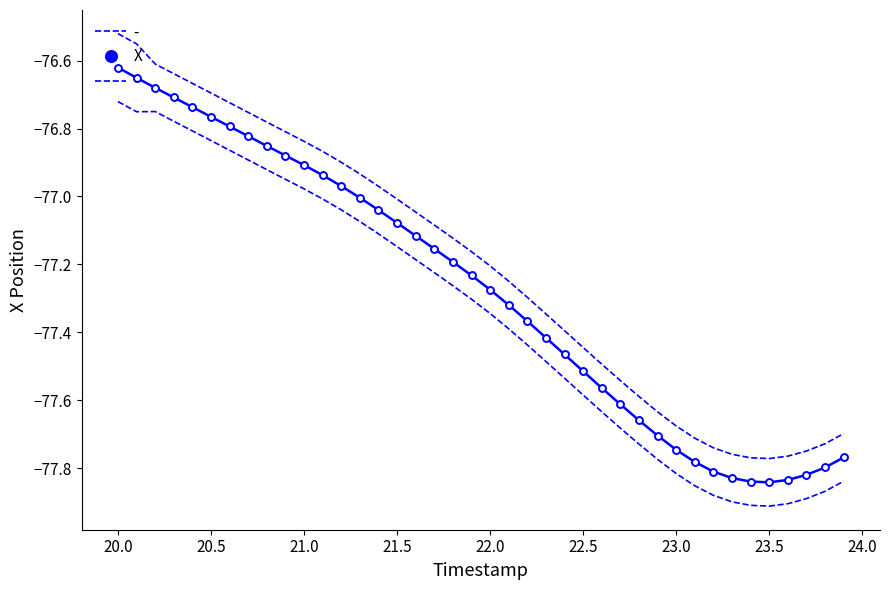

What is the average value?

-77.3